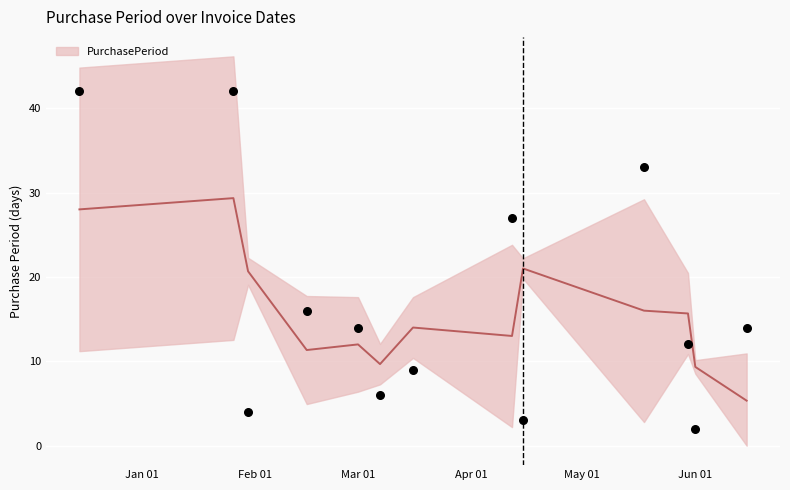

What is the ratio of the value at 2017-04-15 to the value at 2017-03-16?

0.3